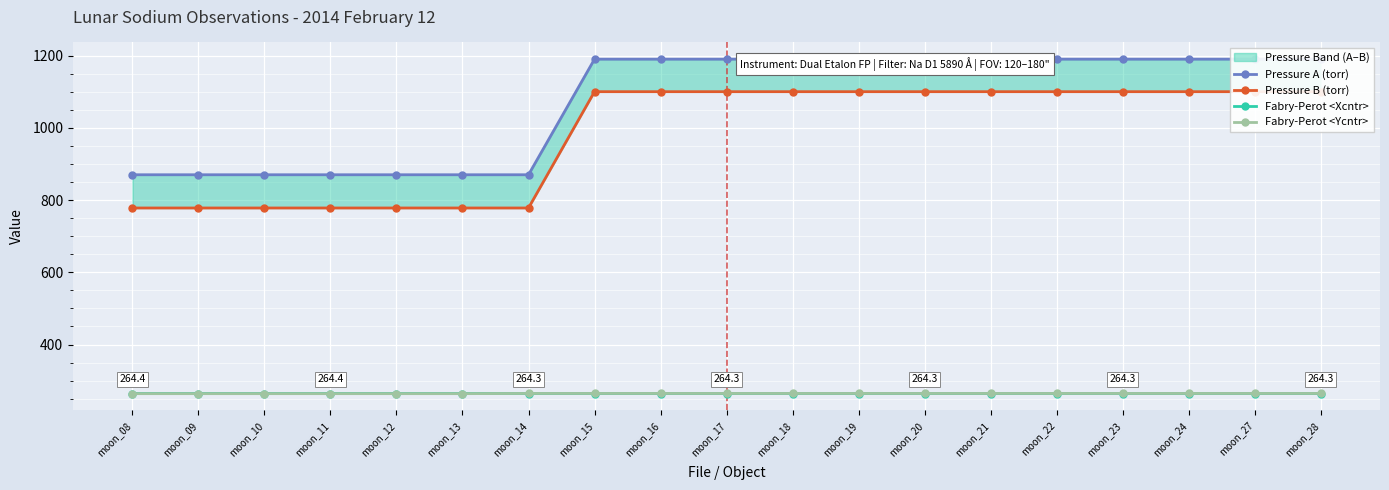

The Fabry-Perot <Xcntr> series shows 264.3 at moon_14. True or false?

True